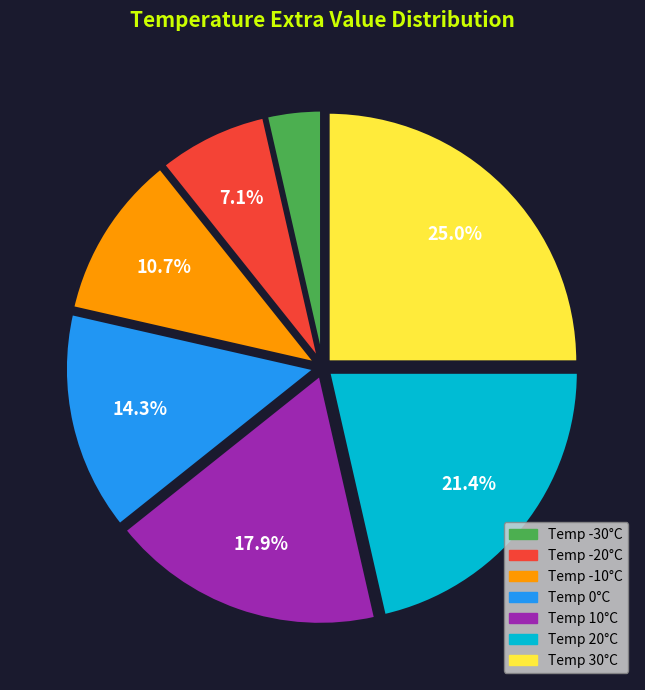

Is there a majority slice in this chart?

No